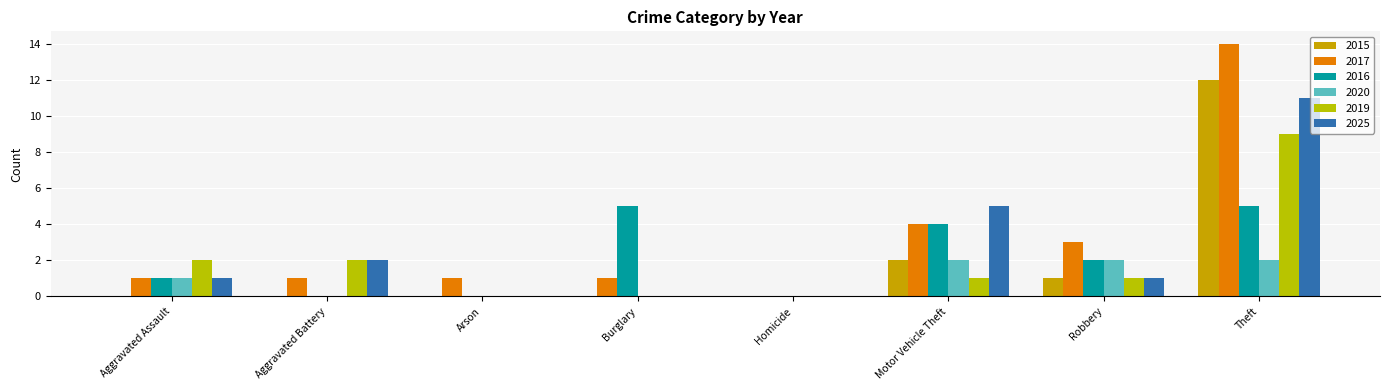

Rank the series by their maximum value, from highest to lowest.

2017, 2015, 2025, 2019, 2016, 2020